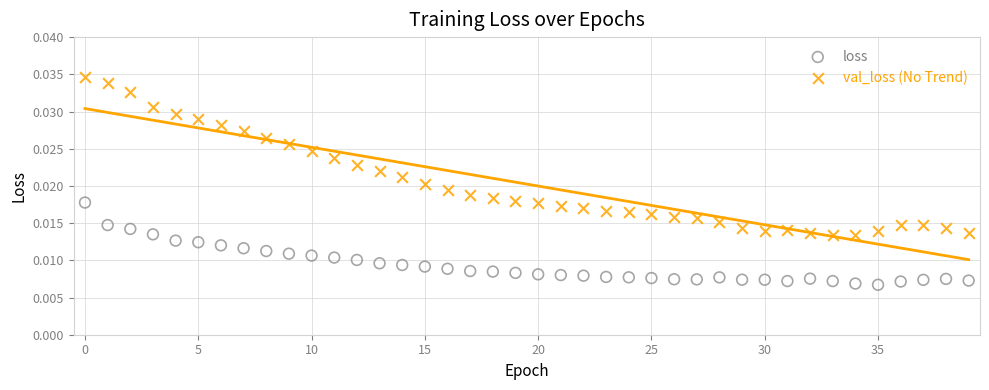

Which series reaches the maximum Y coordinate?

val_loss (No Trend)